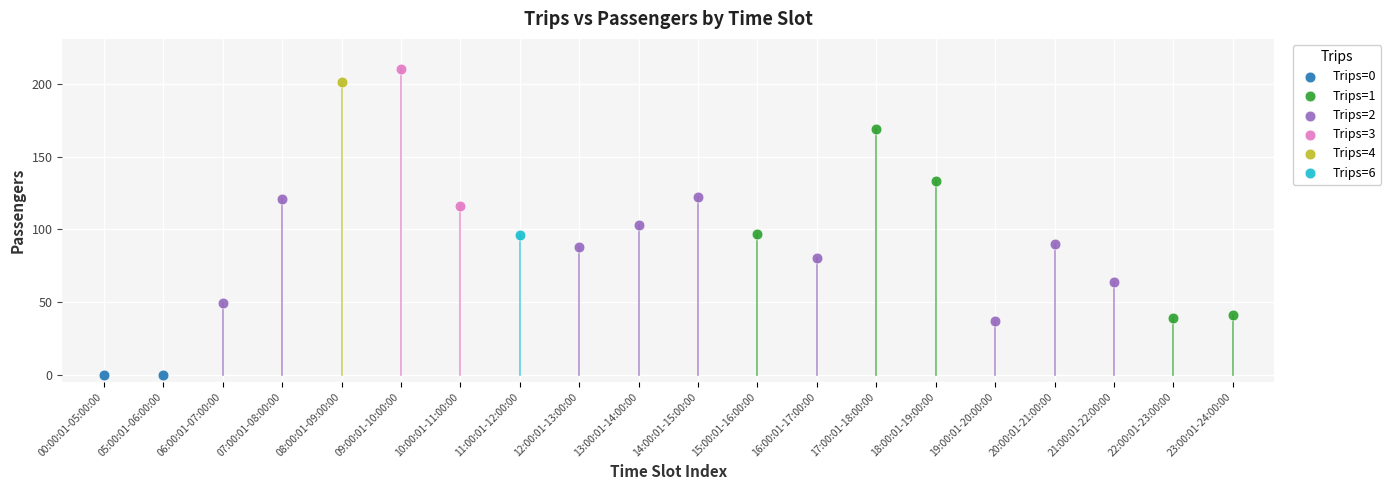

What are all the series names shown in the legend?

Trips=0, Trips=1, Trips=2, Trips=3, Trips=4, Trips=6